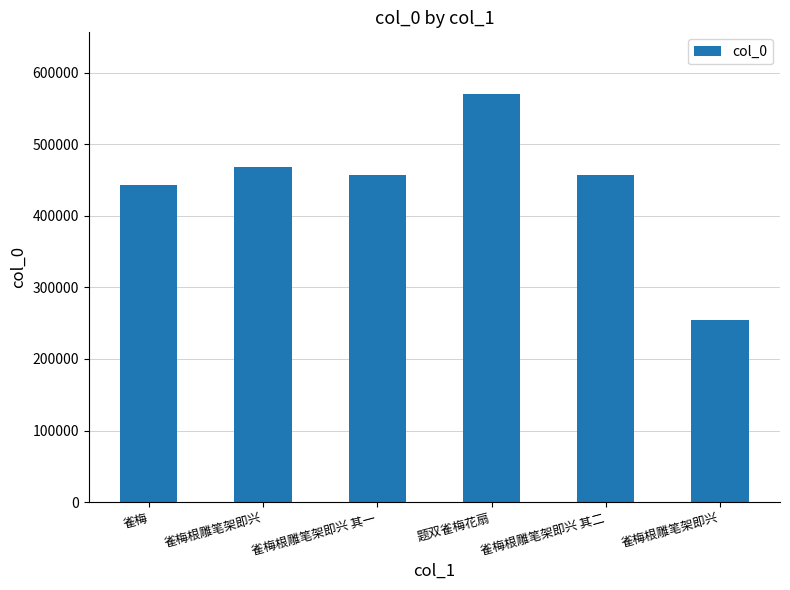

What is the average value?

441707